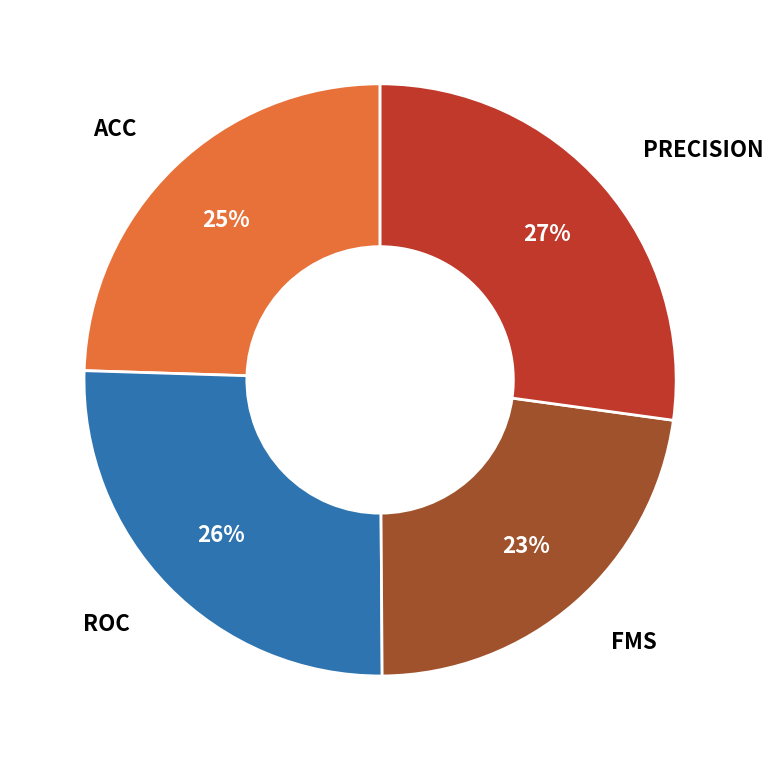

To the nearest percent, what is the average slice percentage?

25%